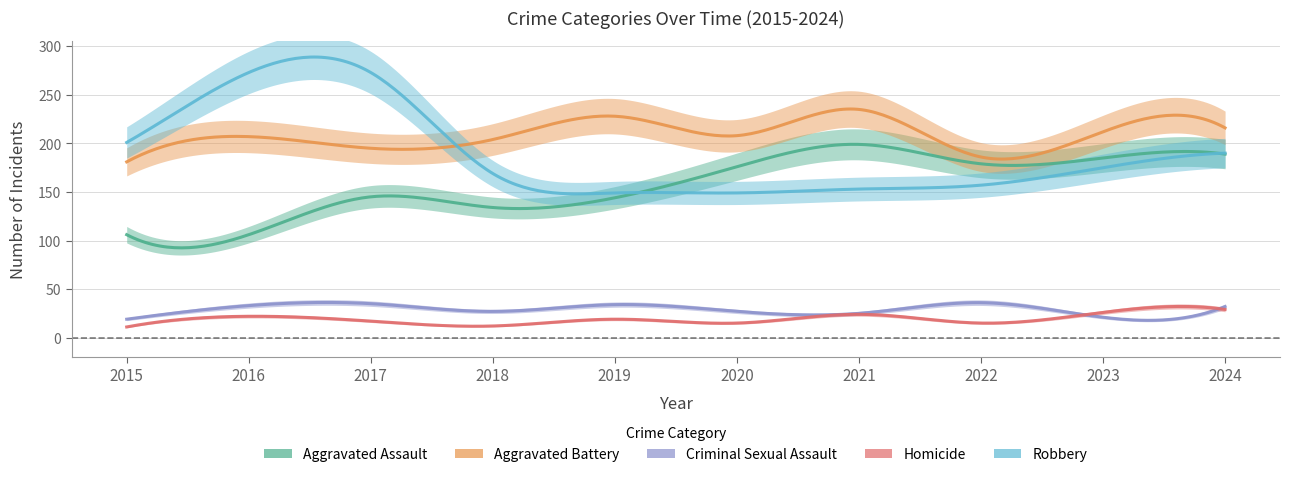

The value of Aggravated Assault at 2016 is 106. True or false?

True